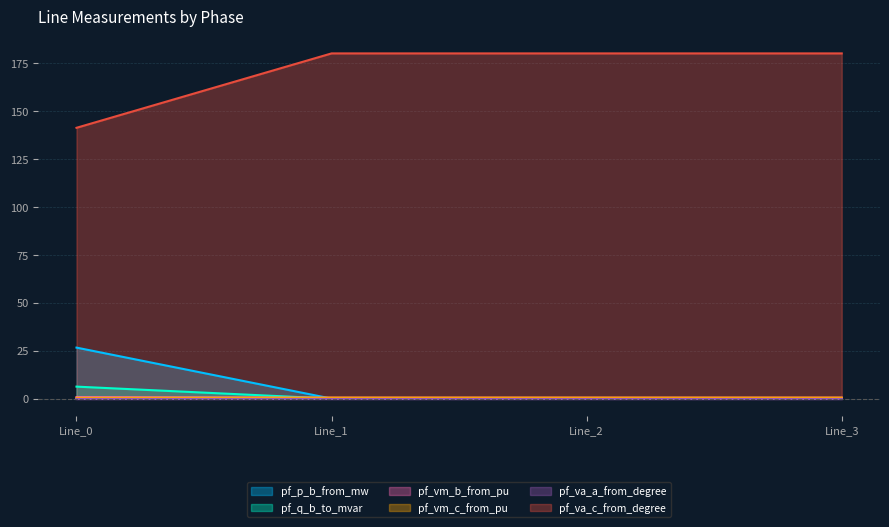

Between which two adjacent categories do pf_p_b_from_mw and pf_vm_b_from_pu first intersect?

Line_0 and Line_1